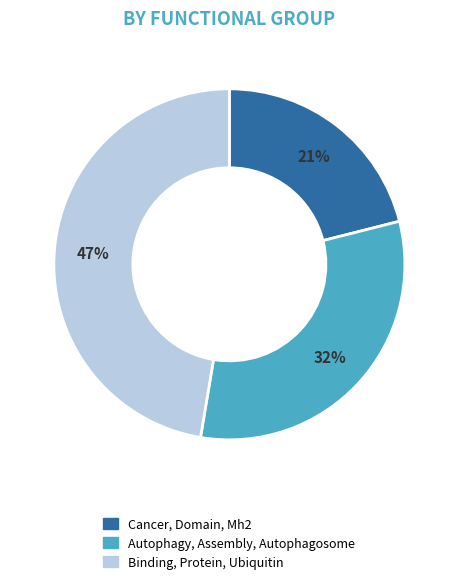

The Binding, Protein, Ubiquitin slice represents 47% of the pie. True or false?

True